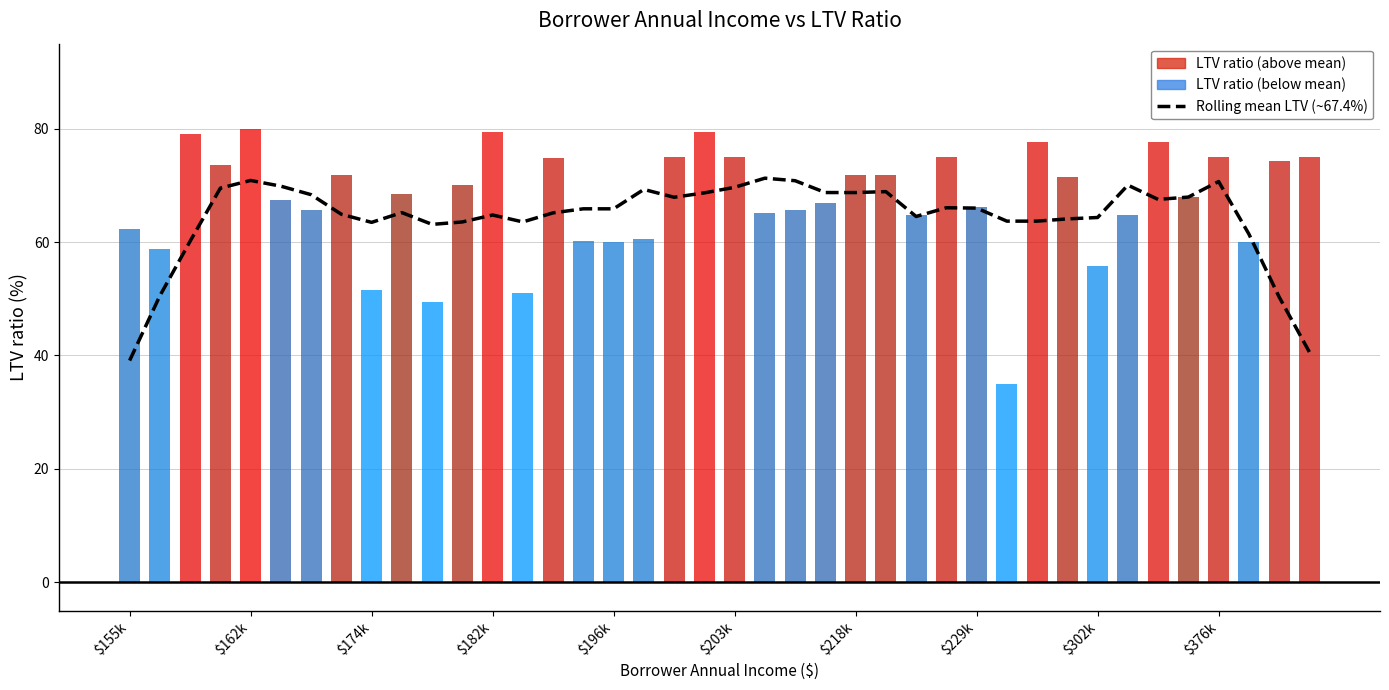

List the labels in order of value, largest first.

21, $196k, 22, 36, 33, $203k, 20, $182k, 17, 25, 23, 24, 19, $218k, 35, 18, 34, 27, 28, 15, 16, $376k, 14, $229k, 12, 26, 32, 31, 30, 29, 13, 11, $302k, 10, 37, $174k, $162k, 38, 39, $155k